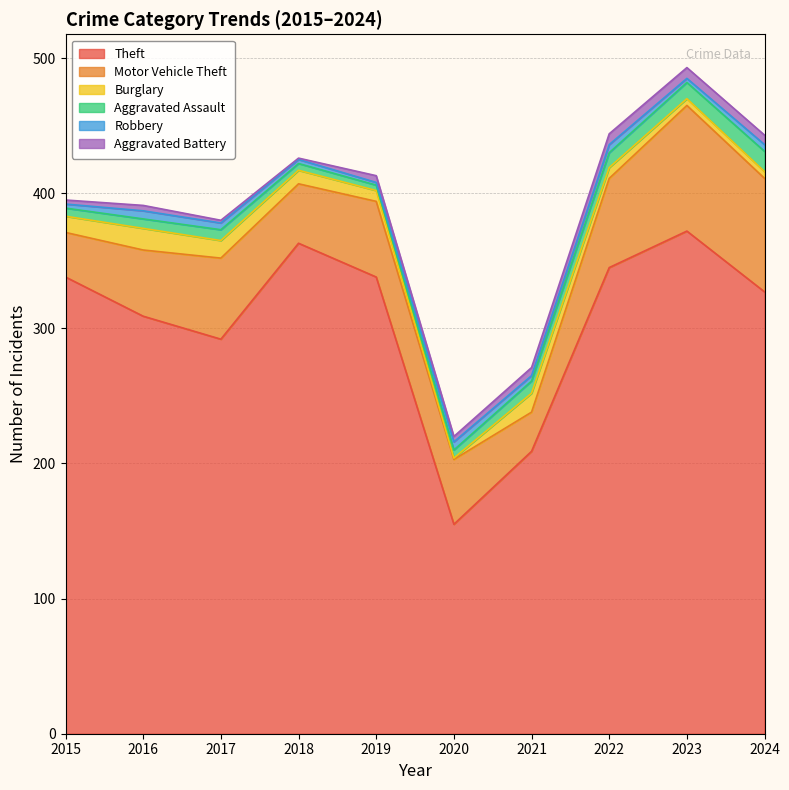

The value of Burglary at 2018 is 4. True or false?

False